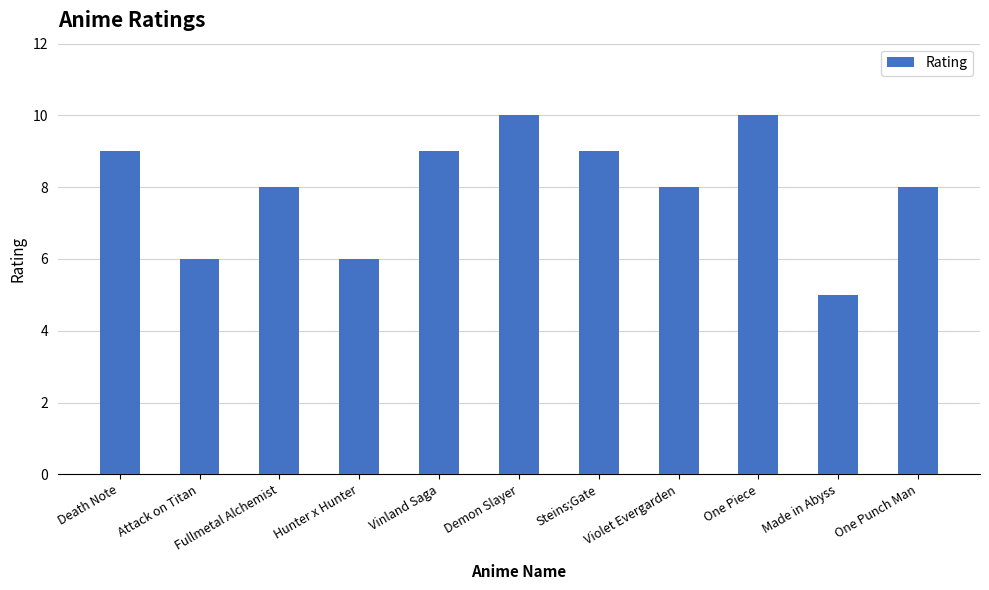

What is the minimum value shown in the chart?

5